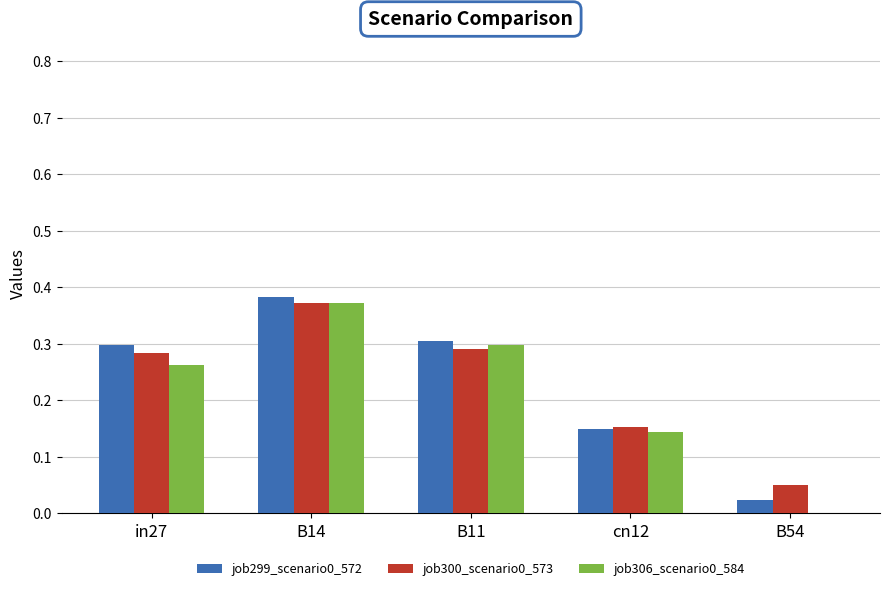

At which category is the sum across all series the highest?

B14